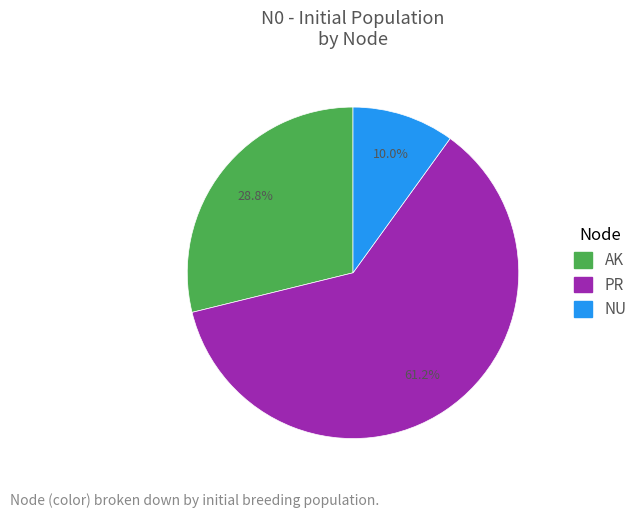

What portion of the pie excludes PR?

38.8%